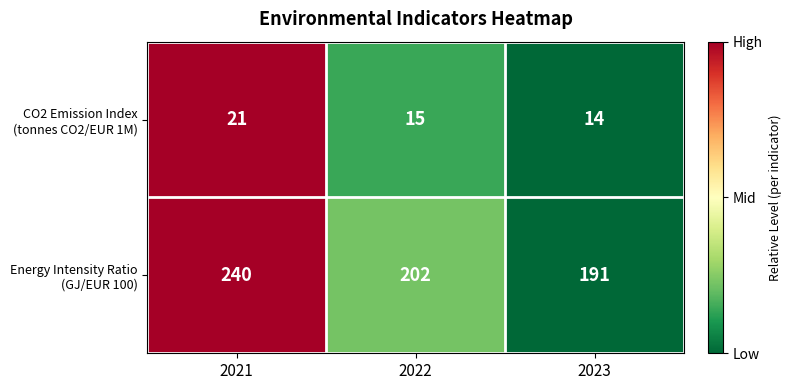

At how many categories does at least one series exceed 72?

3